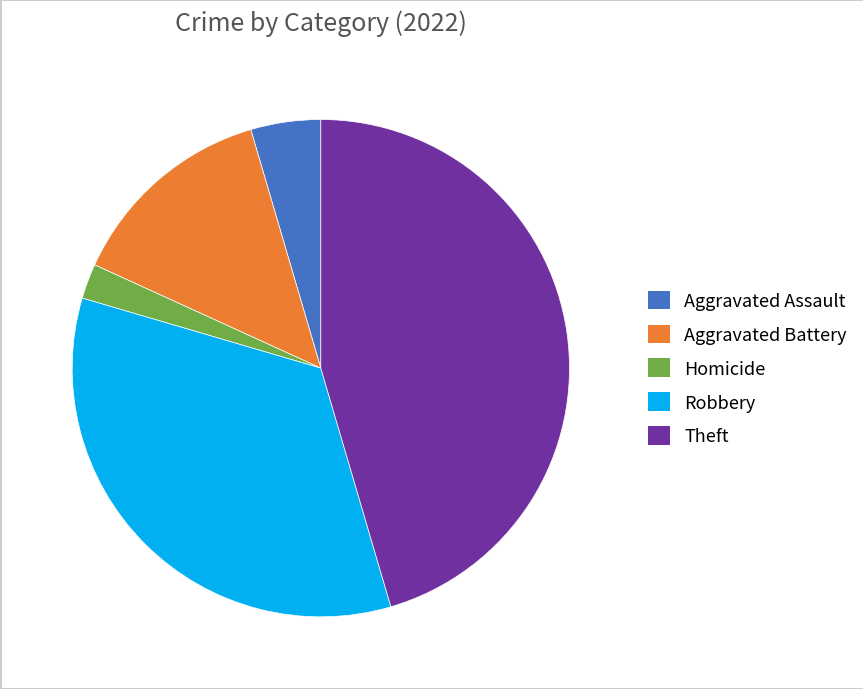

The Homicide slice represents 2% of the pie. True or false?

True